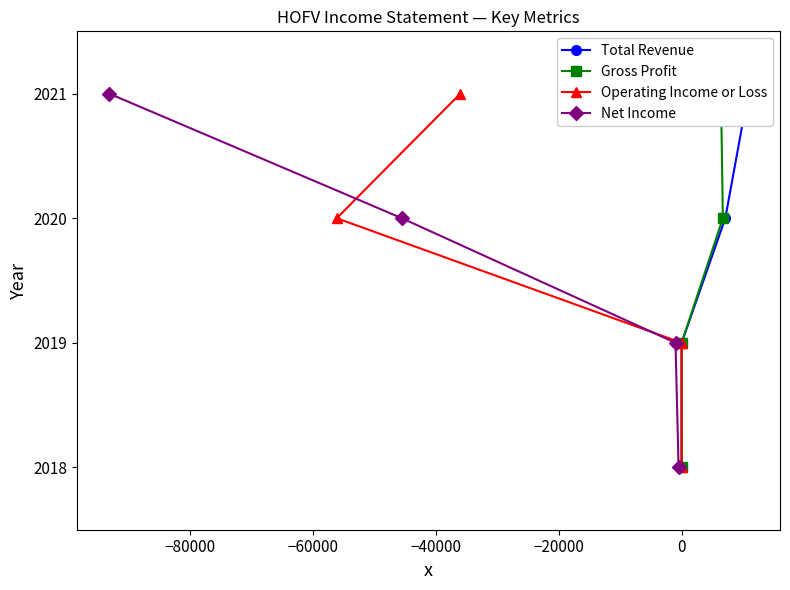

True or false: Net Income has more than 1 interior local peaks.

False